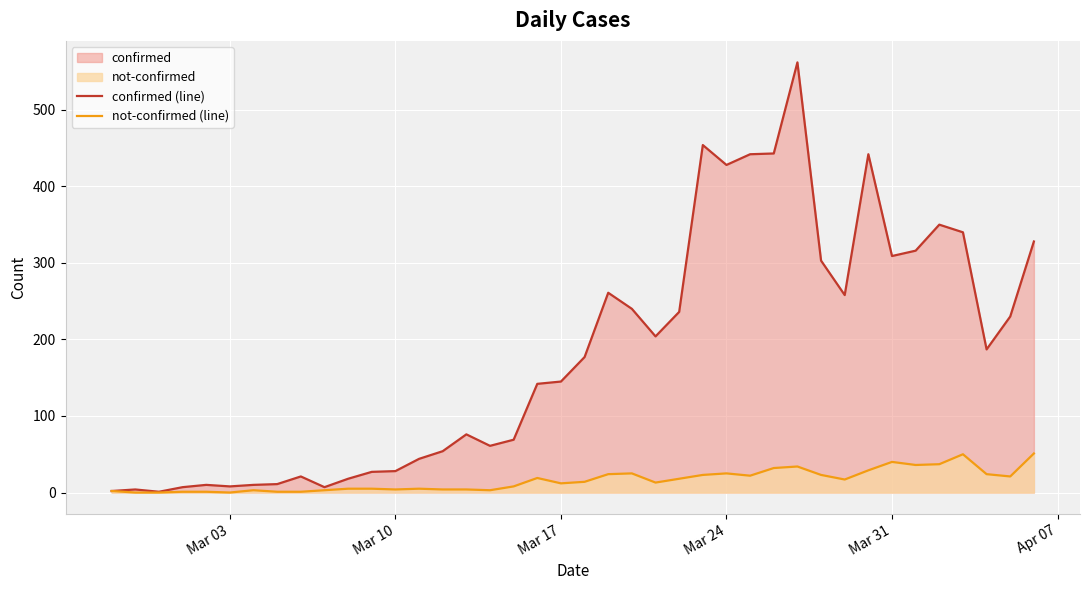

How many lines are shown in the chart?

2